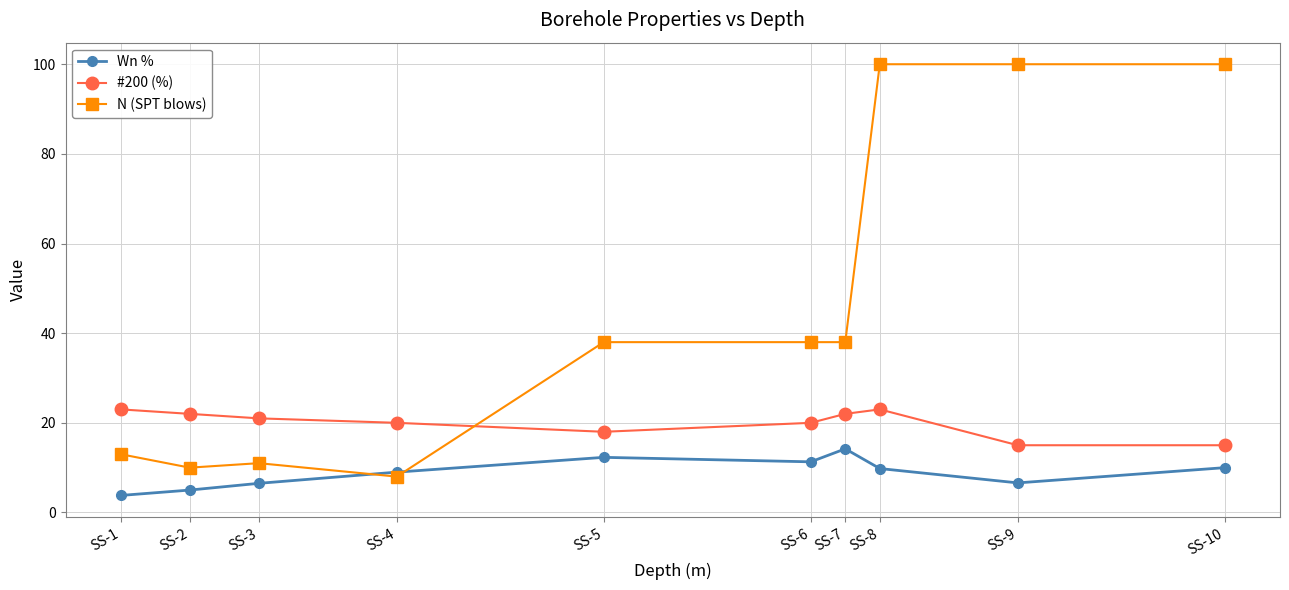

The N (SPT blows) series shows 38.0 at SS-7. True or false?

True